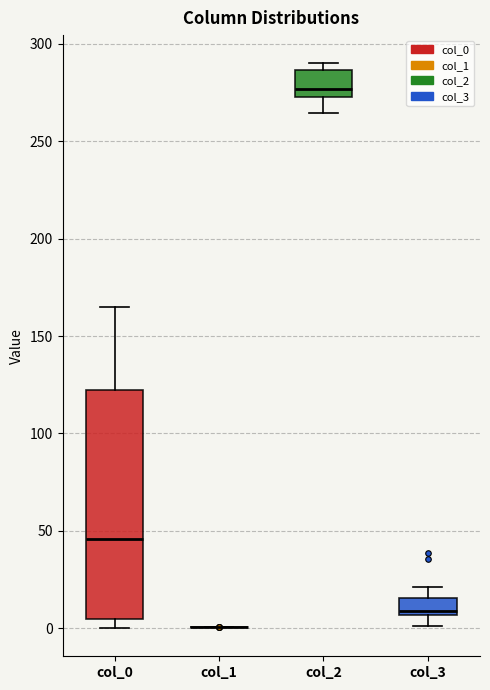

Reading left to right, read every box against the y-axis: the position of its median line, the range the box covers, and the ends of its whiskers. The values are not printed on the chart, so give them approximately, as read against the axis.

col_0: median 45, box 5 to 120, whiskers 0 to 165
col_1: box collapsed to a line at 0, whiskers 0 to 0
col_2: median 275 (just above the box's lower edge), box 275 to 285, whiskers 265 to 290
col_3: median 10, box 5 to 15, whiskers 0 to 20